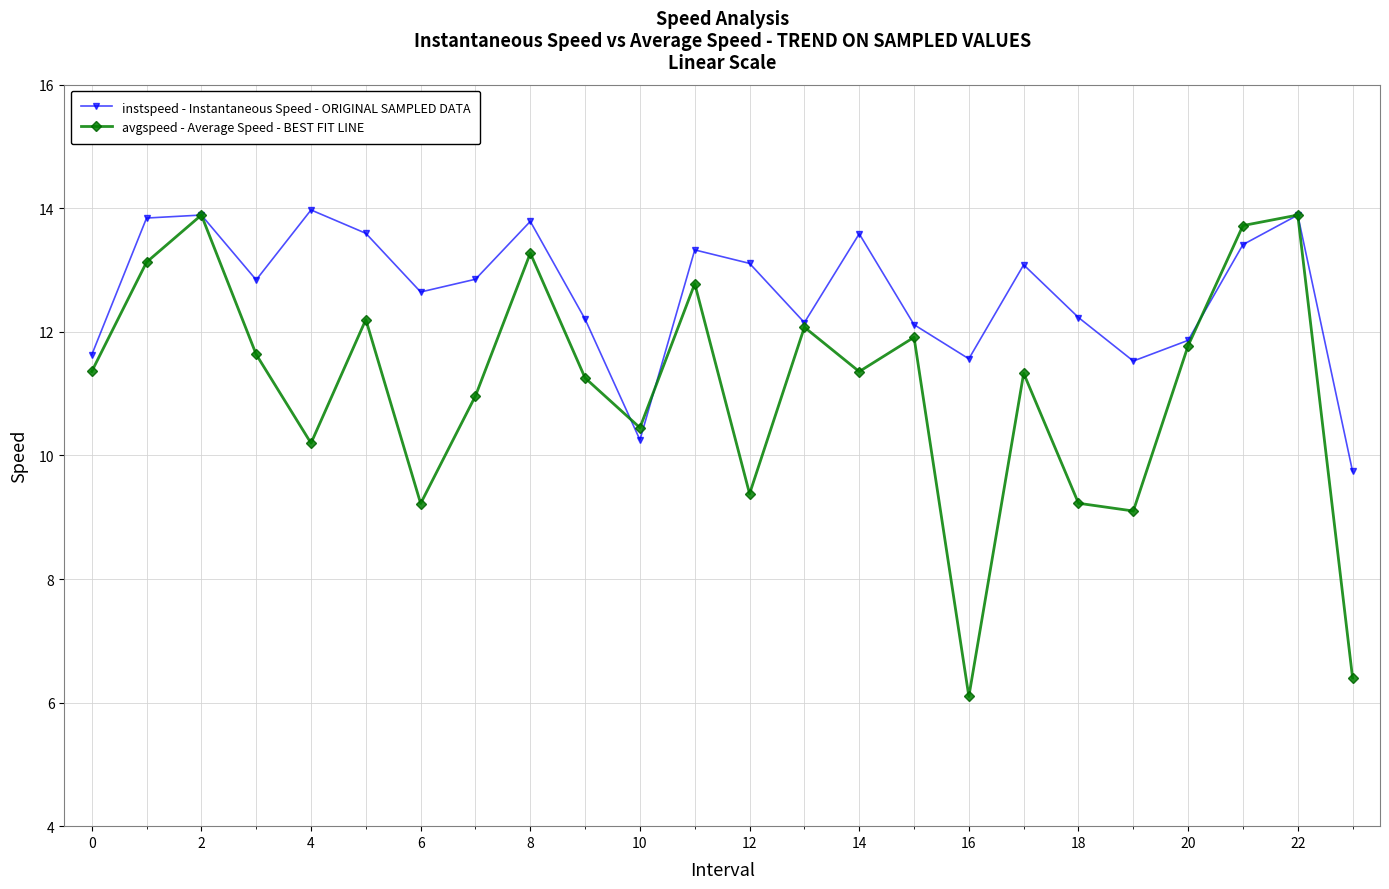

What is the smallest value displayed?

6.1